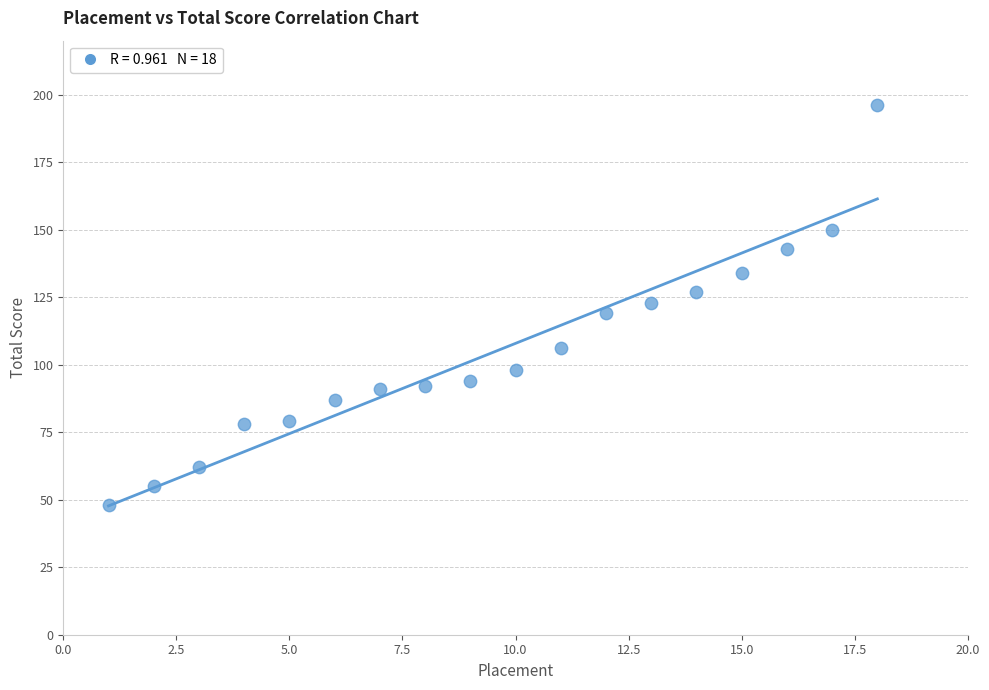

What is the range of Y values (max minus min)?

148